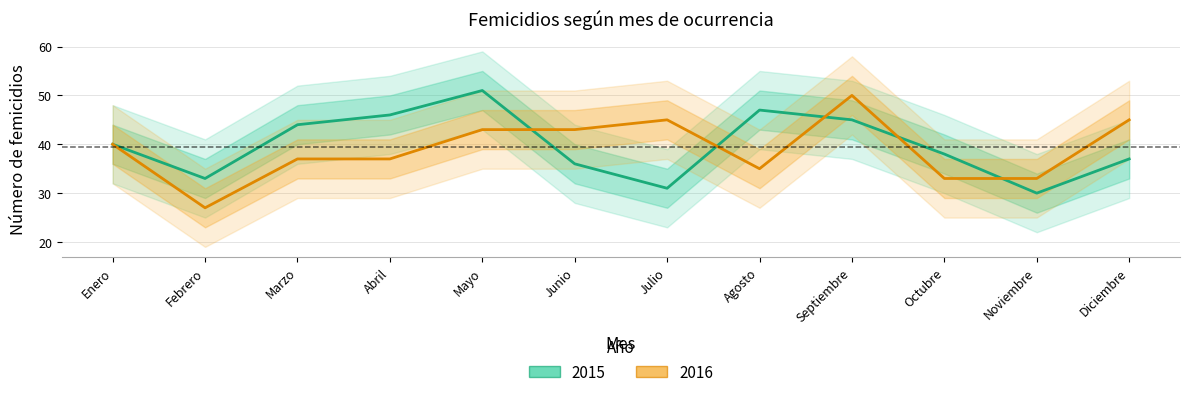

True or false: 2015 has a value of 51 at Noviembre.

False